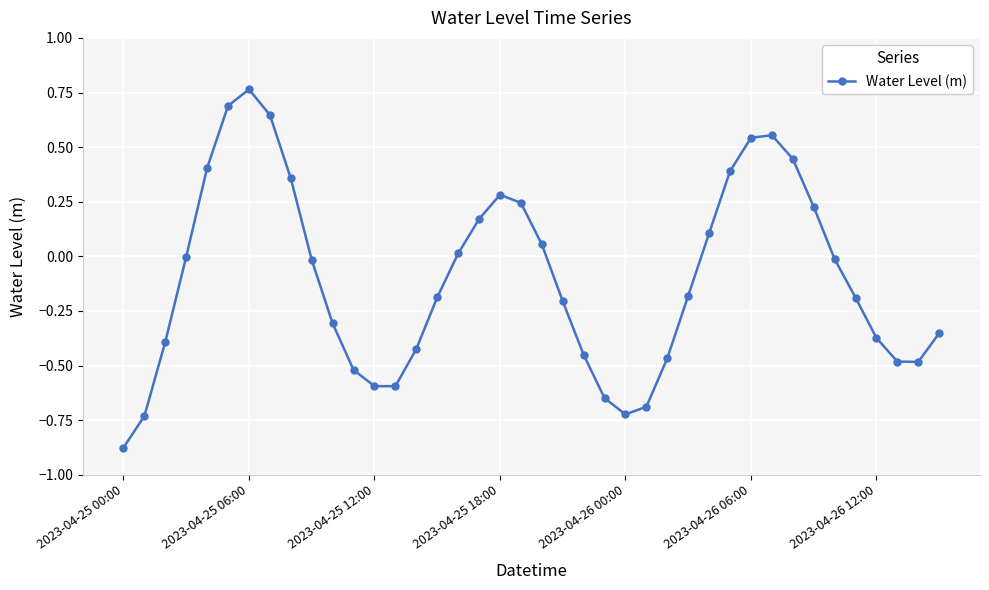

How many interior local peaks (higher than both neighbors) does the data have?

3